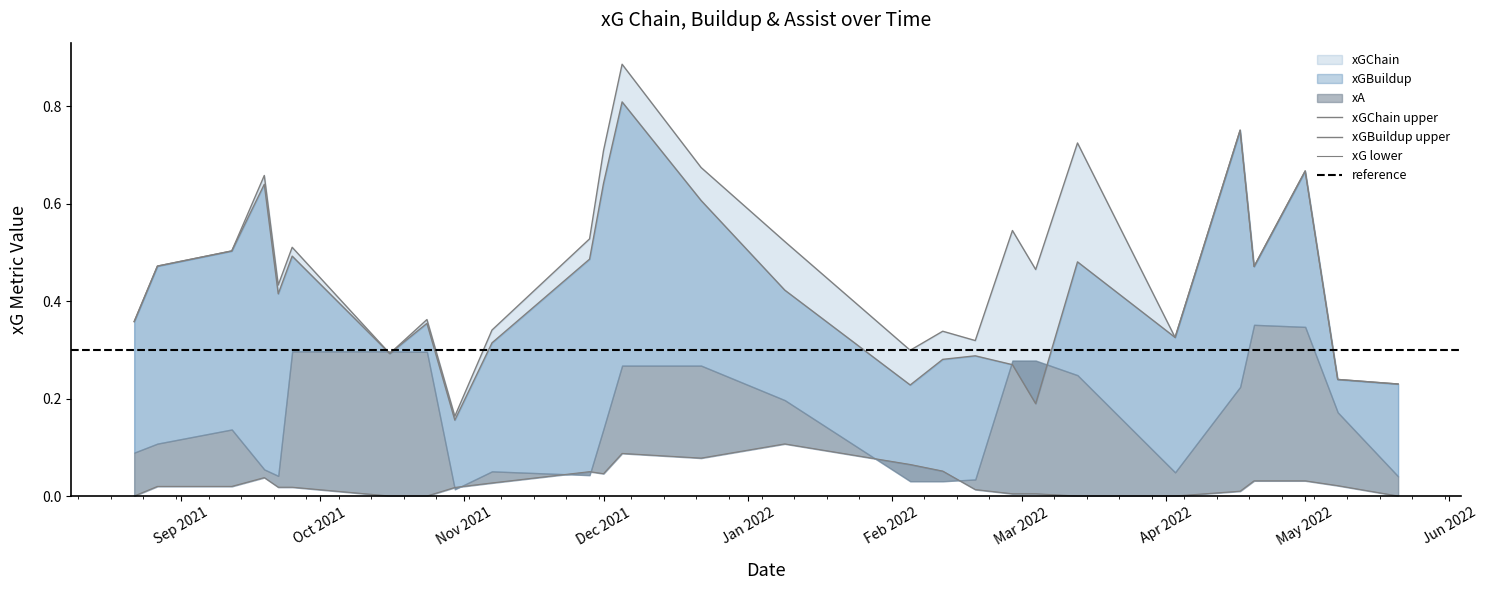

What is the sum of the xGChain values at 10 and 26?

0.7